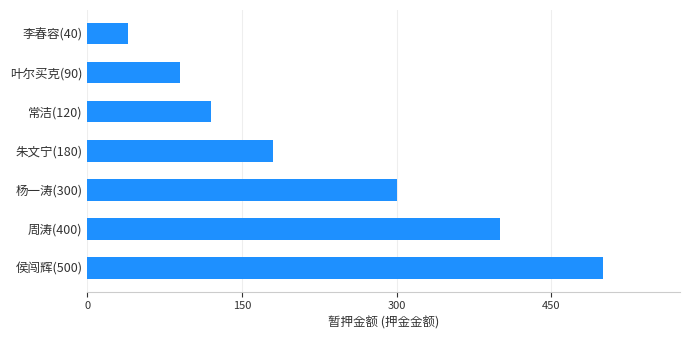

Reading bottom to top, list all the values displayed in this chart.

500	400	300	180	120	90	40